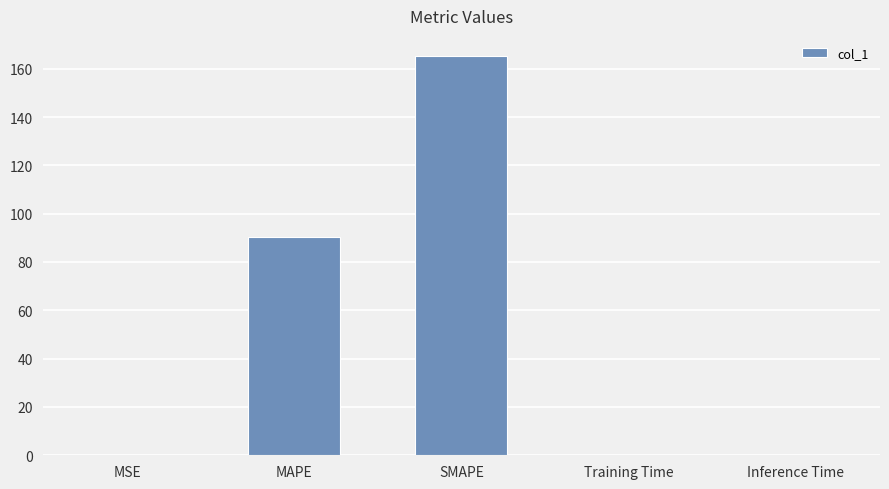

Between MAPE and SMAPE, which is larger?

SMAPE